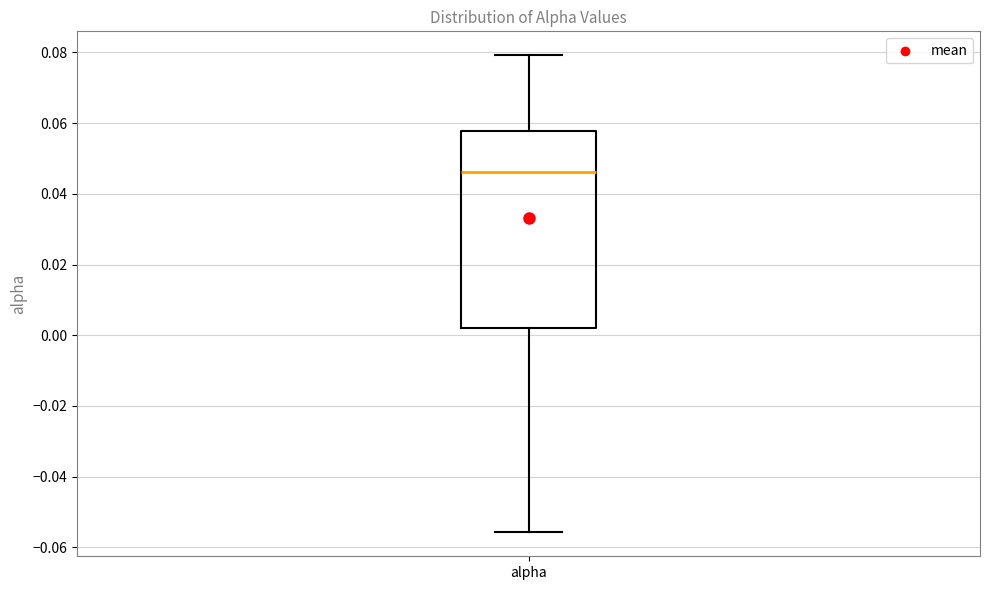

Transcribe this box plot: give where the median line is, the range the box spans, and where the two whiskers end, as read against the y-axis. The values are not printed on the chart, so give them approximately, as read against the axis.

median 0.046, box 0.002 to 0.058, whiskers -0.056 to 0.080